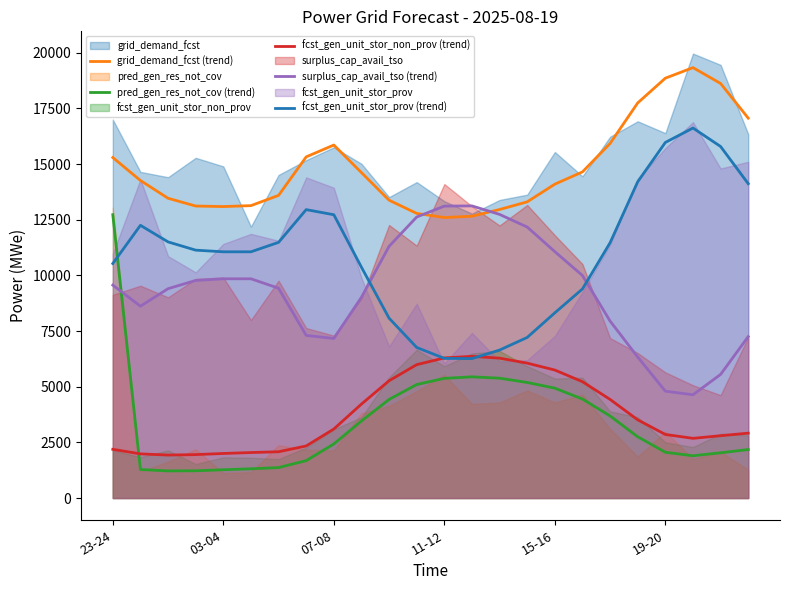

Which series has the widest spread of values?

pred_gen_res_not_cov (trend)